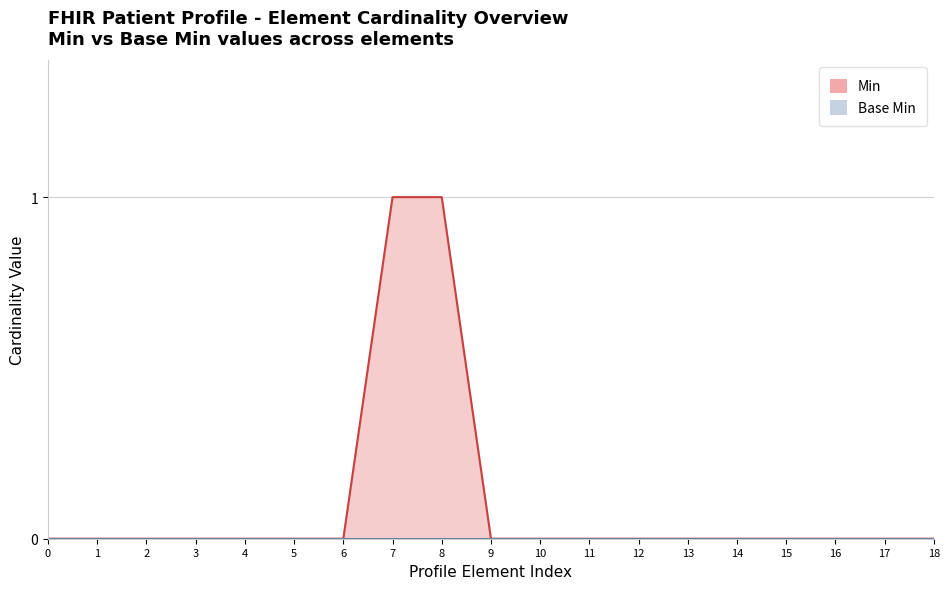

How many values are between 0 and 1?

19